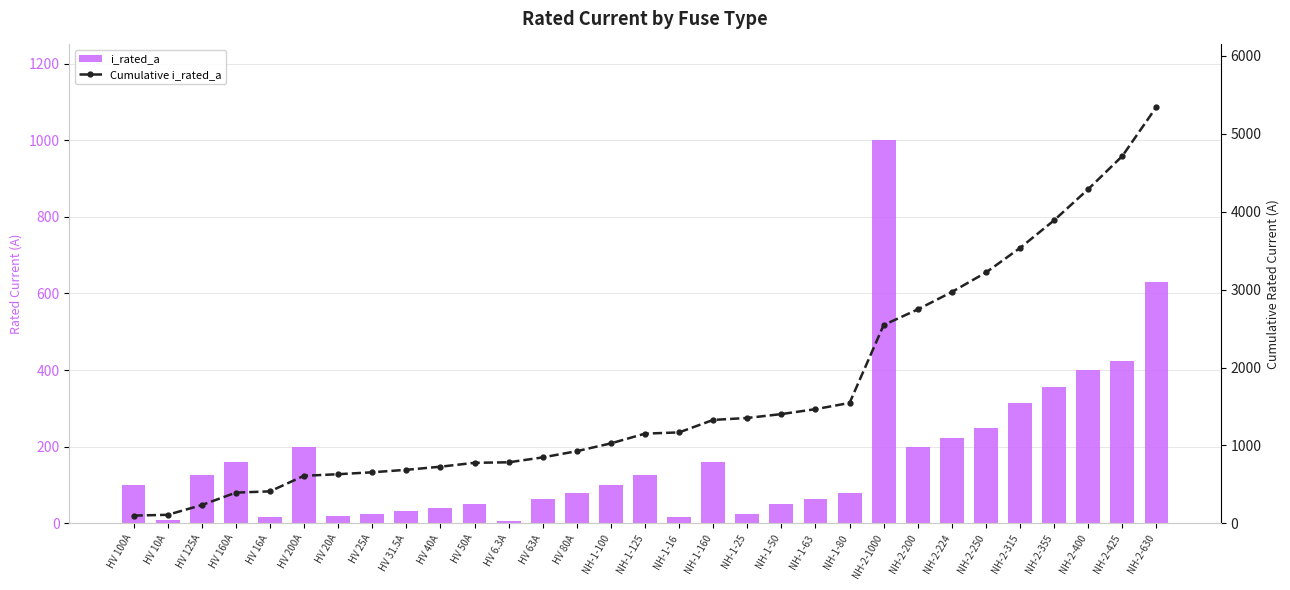

What is the label of the 8th bar from the right?

NH-2-200